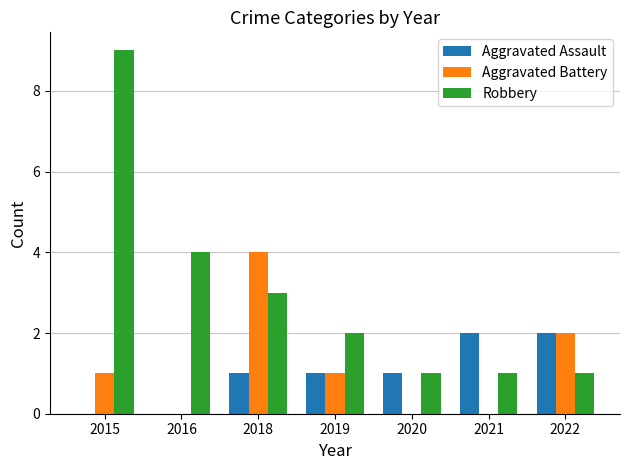

What is the maximum value shown in the chart?

9